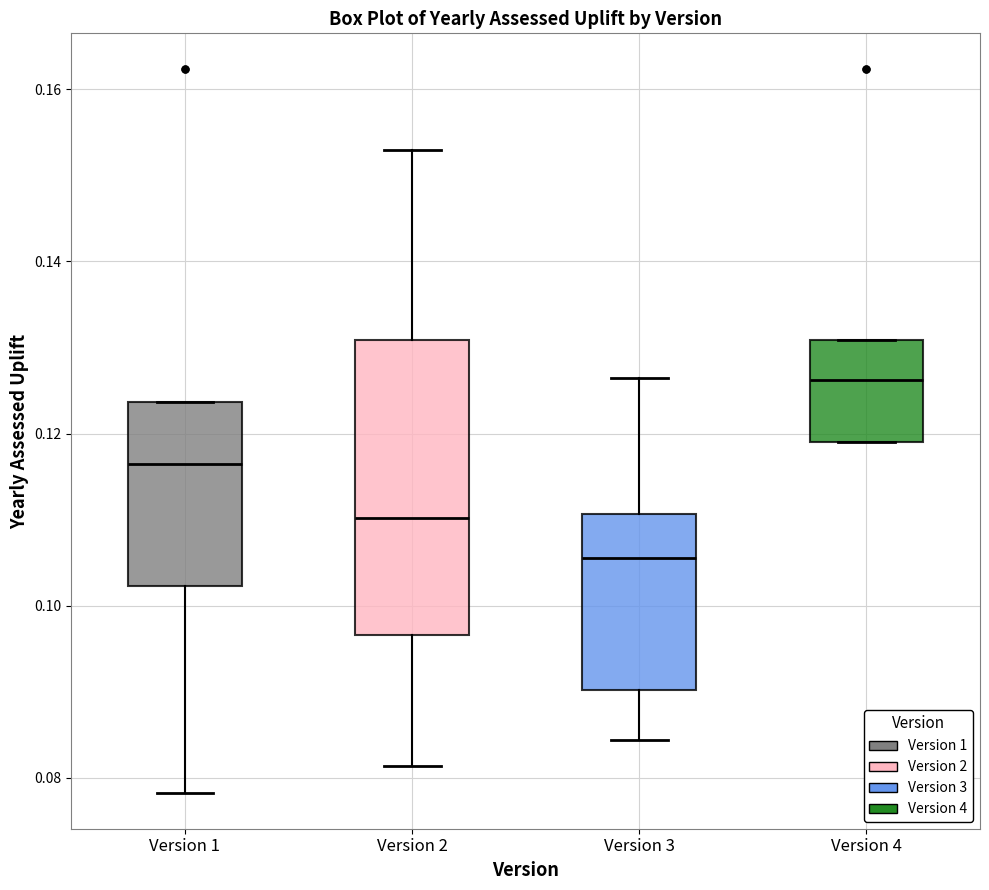

Comparing the boxes themselves (not the whiskers), which one is the tallest?

Version 2